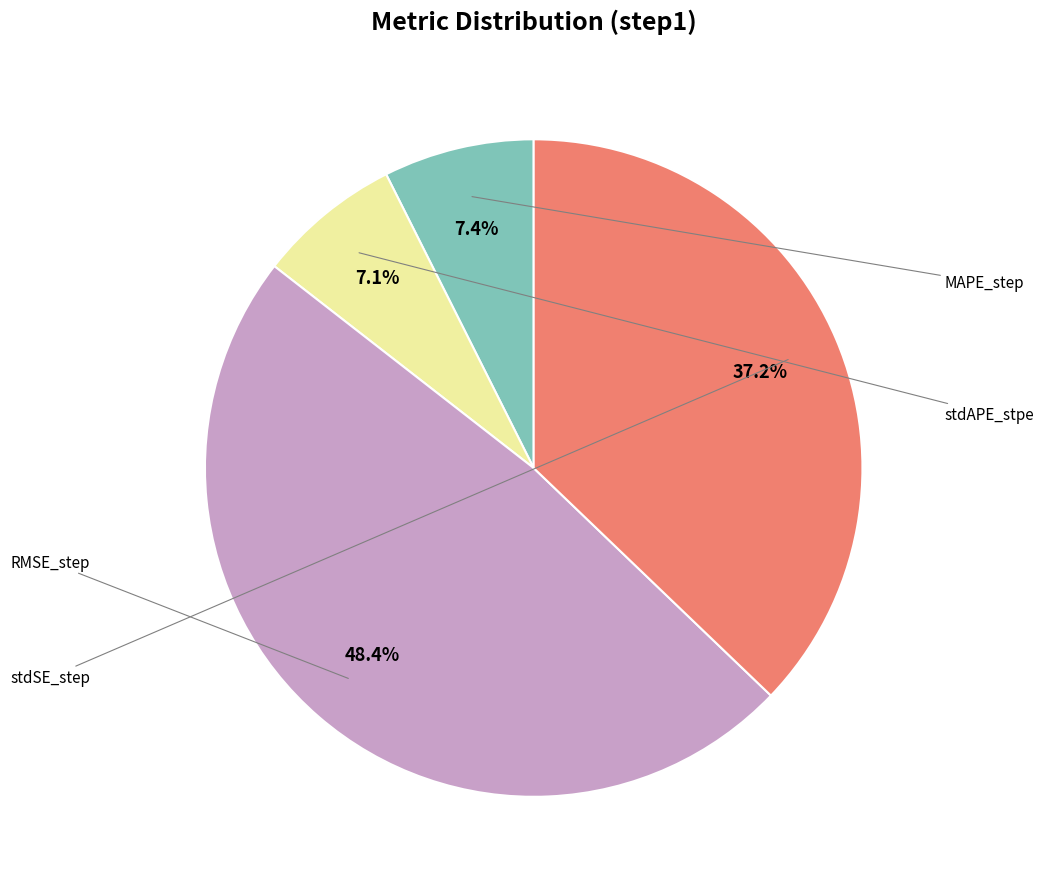

Count the number of slices in the pie.

4